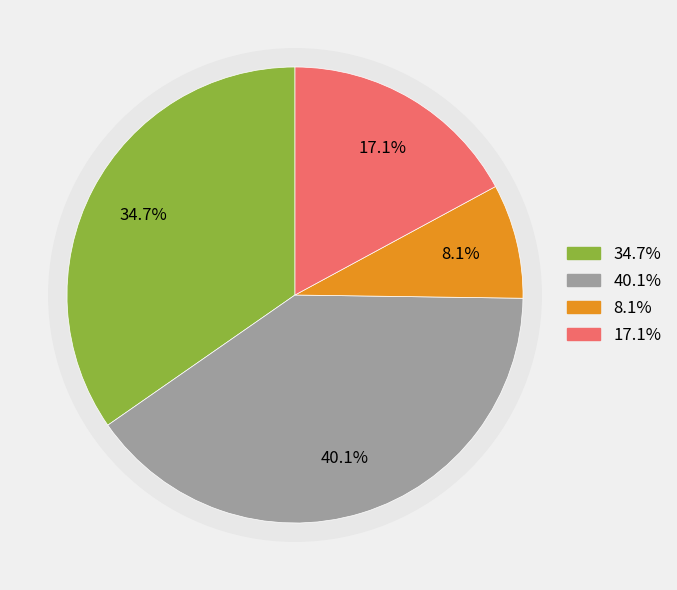

Does any single category account for the majority?

No